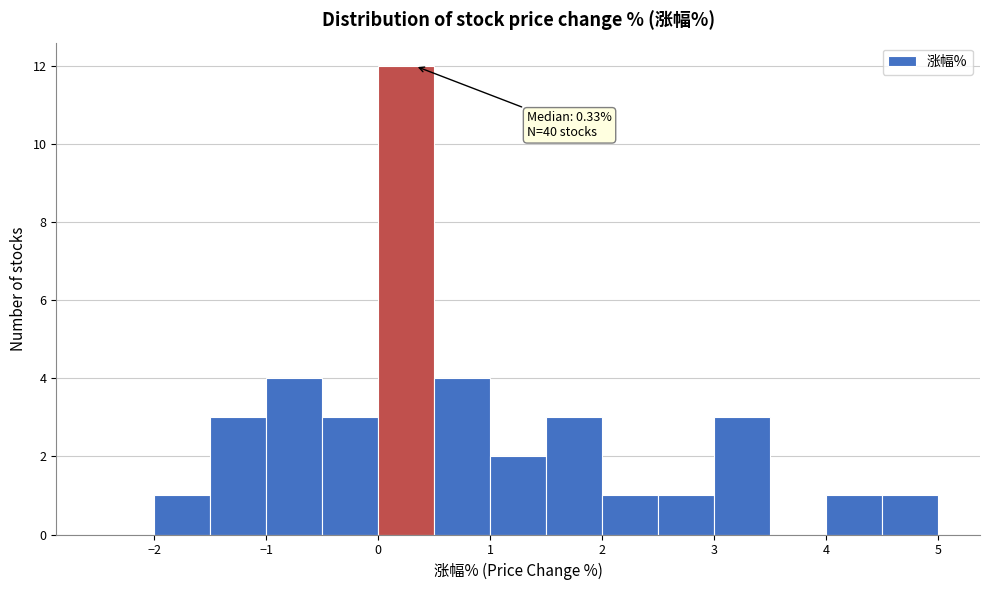

Which range on the x-axis has the tallest bar?

0.0 to 0.5